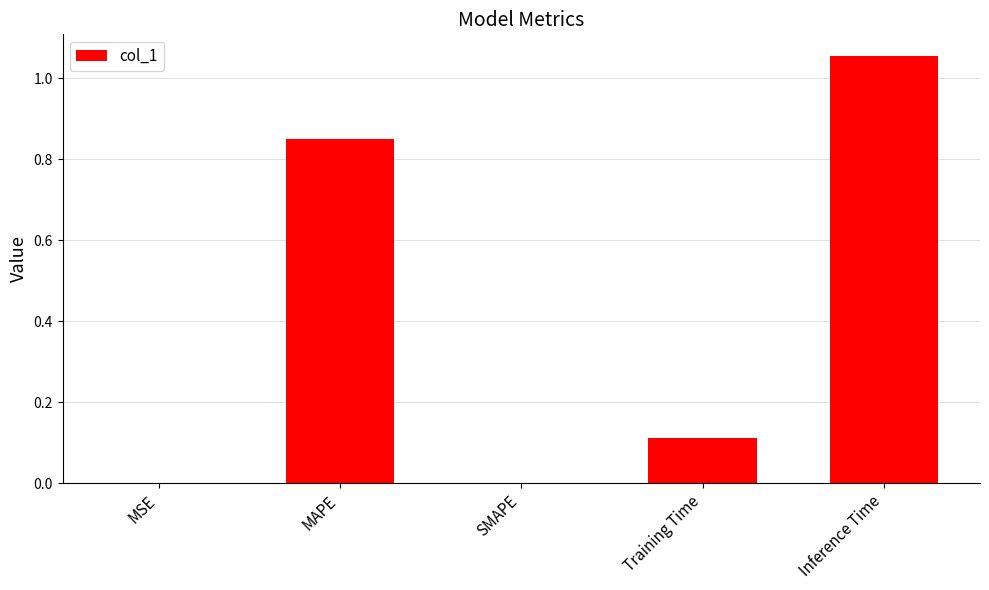

Are the bars horizontal?

No